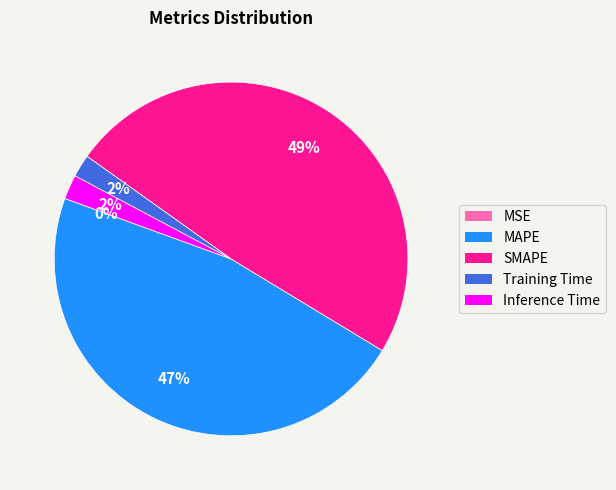

Does Inference Time account for over 50% of the chart?

No